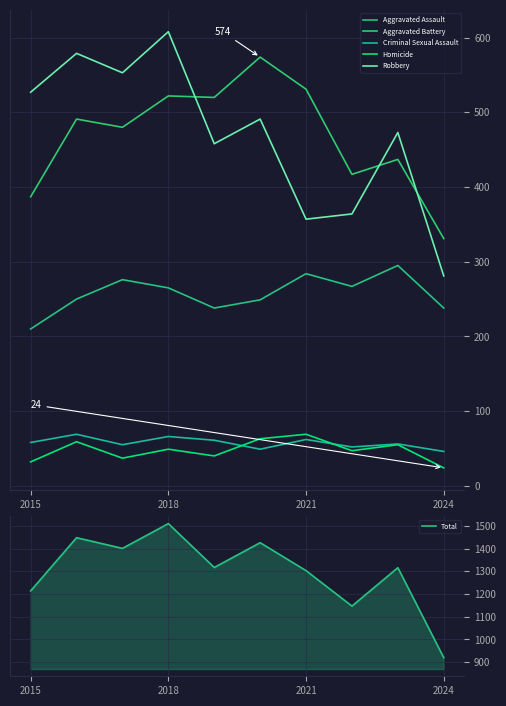

True or false: Homicide has more than 1 points higher than both neighbors.

True